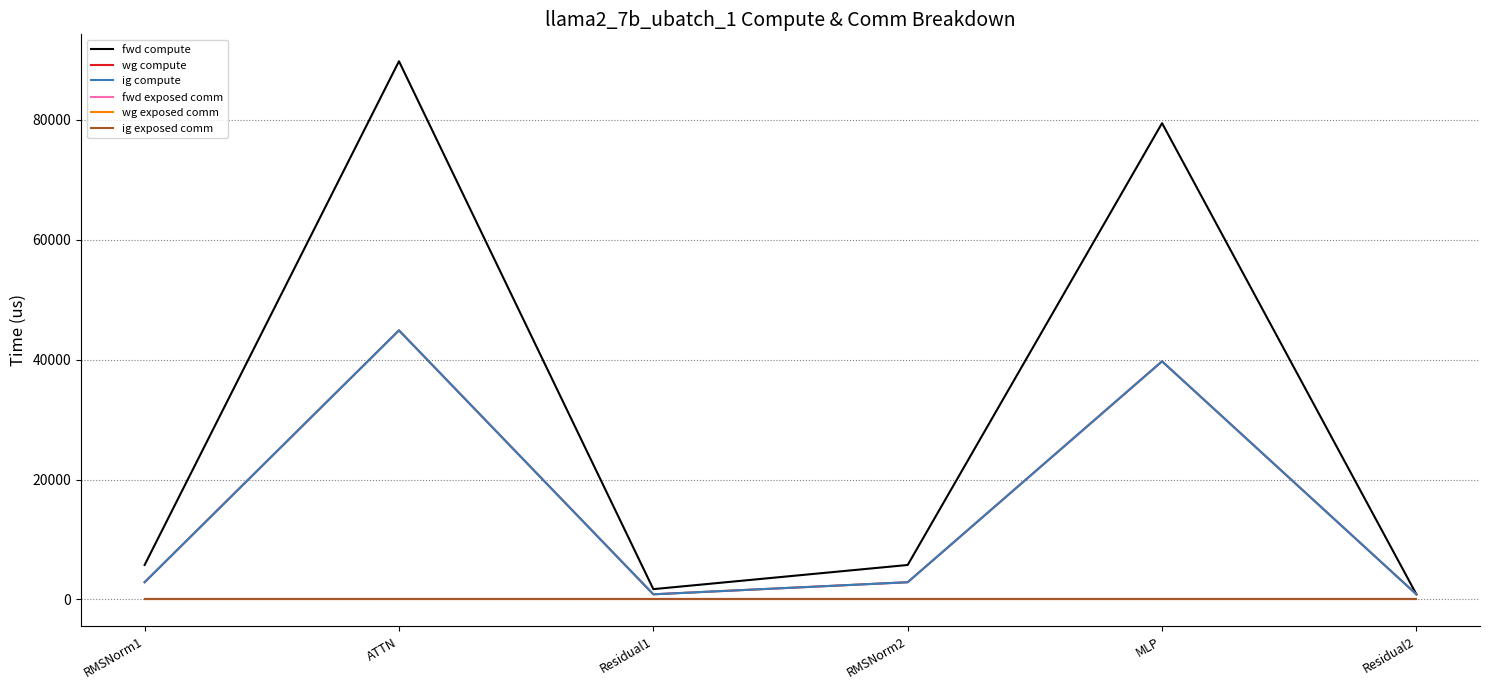

Is this an area chart (filled region under the line)?

No